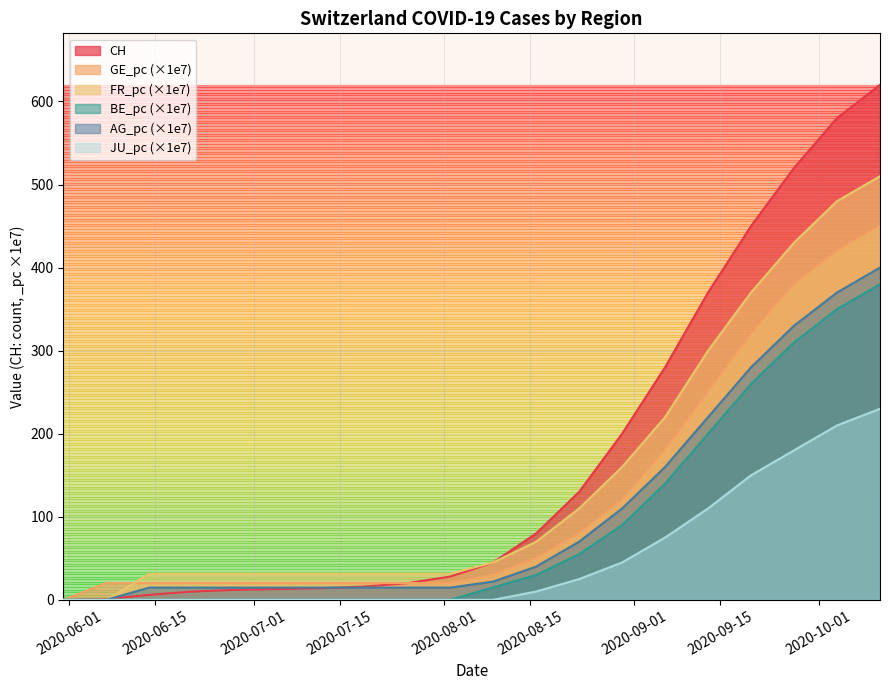

How many lines are shown in the chart?

6